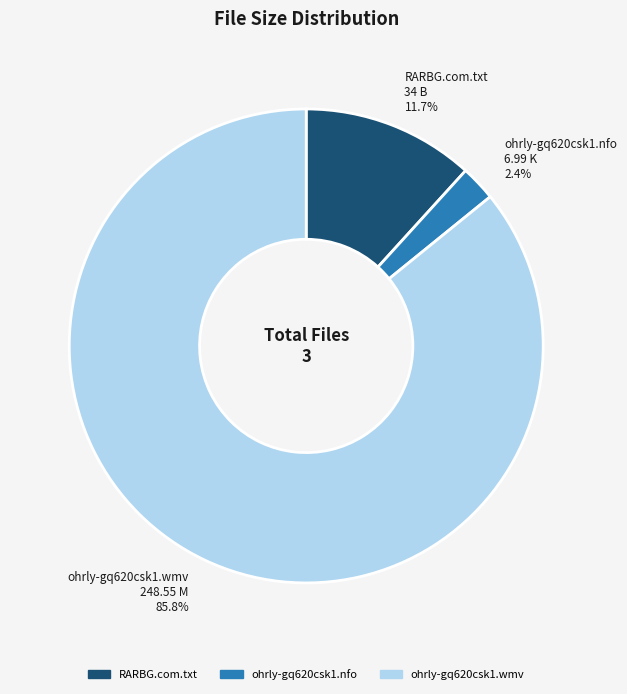

Do RARBG.com.txt and ohrly-gq620csk1.nfo together represent more than half of the pie?

No